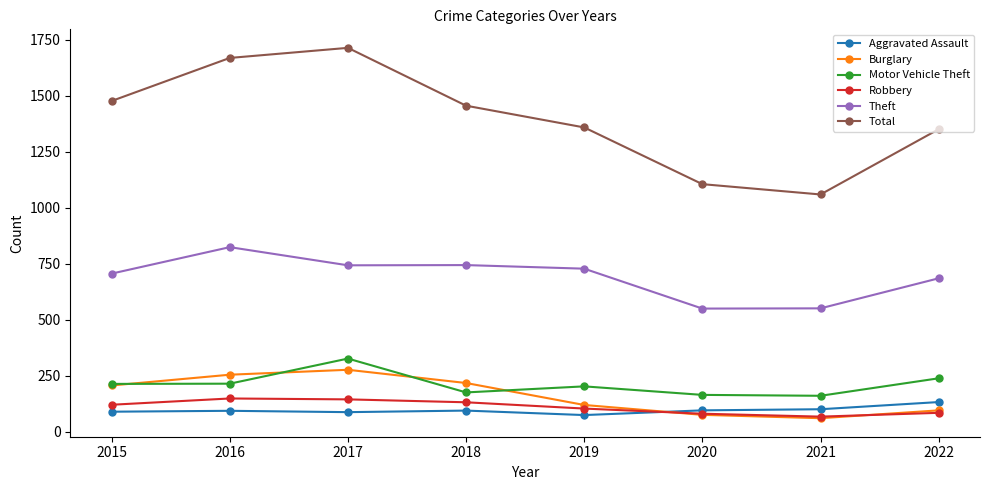

At which label is Total closest to 1386?

2019